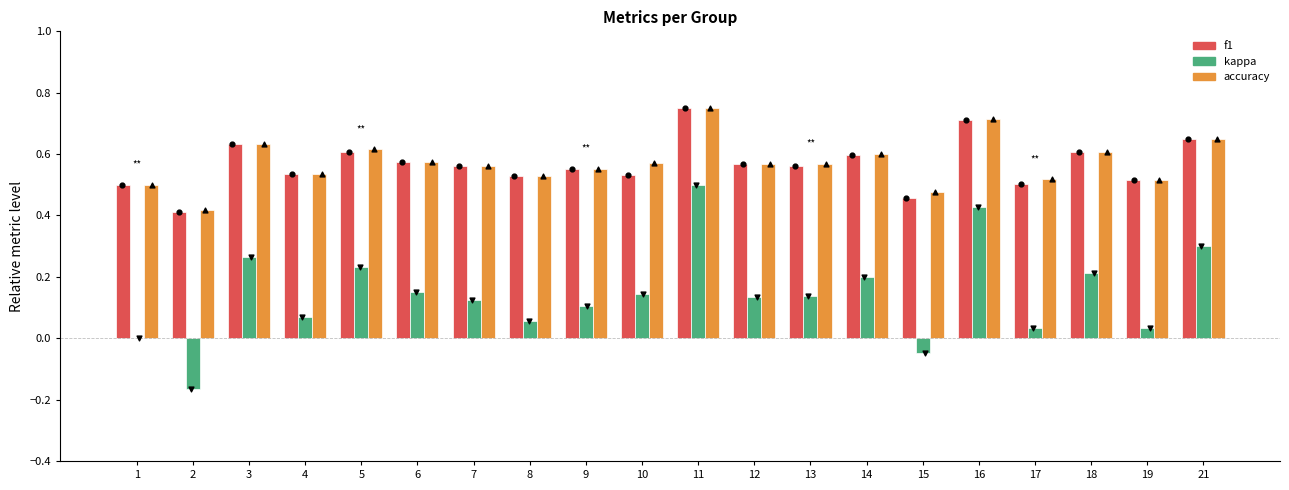

Which series has the largest Y range (max minus min)?

kappa